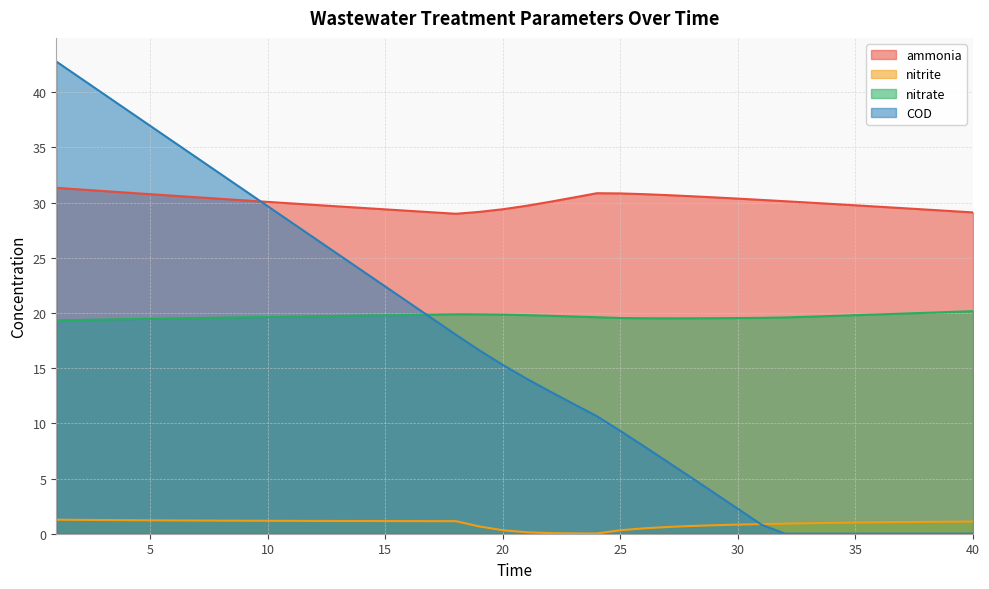

Is it true that nitrate equals 19.6 at 32?

True